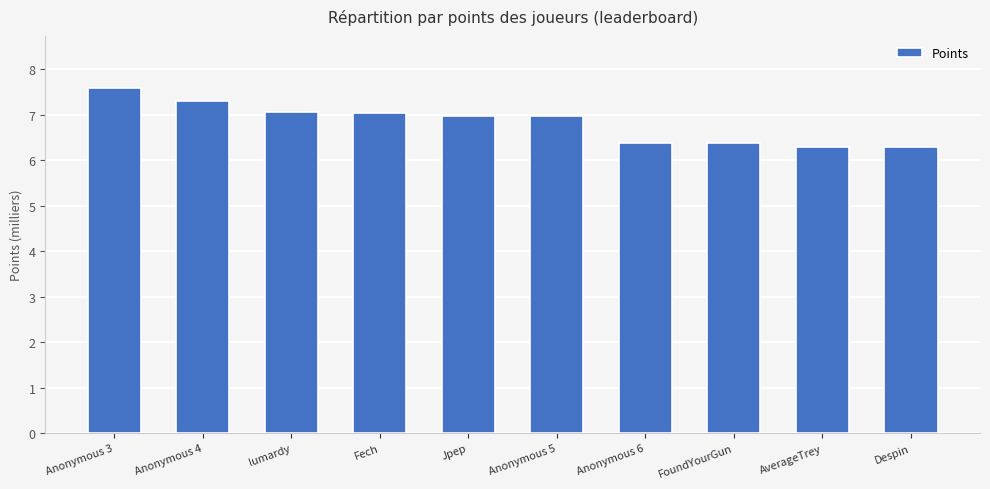

Does the chart contain stacked bars?

No